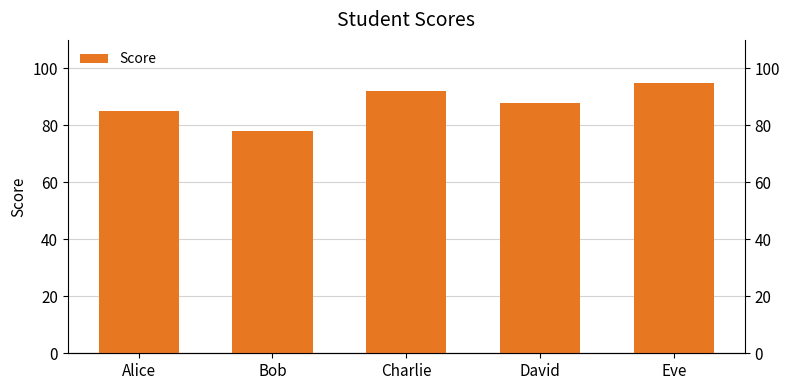

Which has a higher value, Eve or David?

Eve